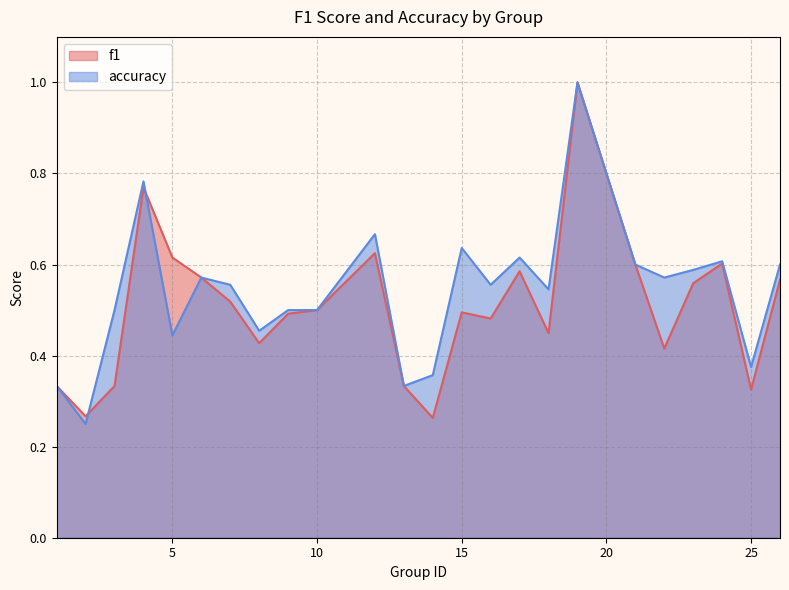

What is the smallest value displayed?

0.2